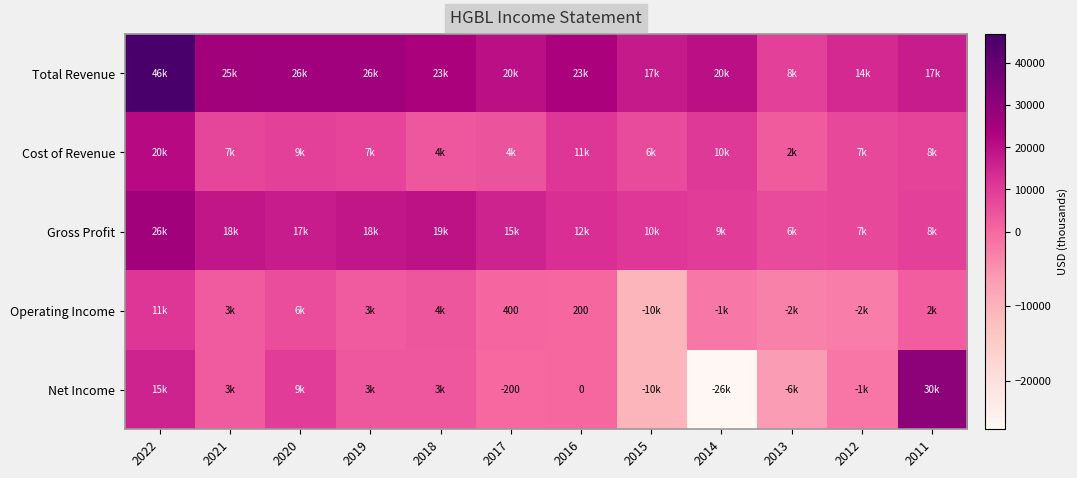

True or false: Net Income has a value of -200 at 2017.

True